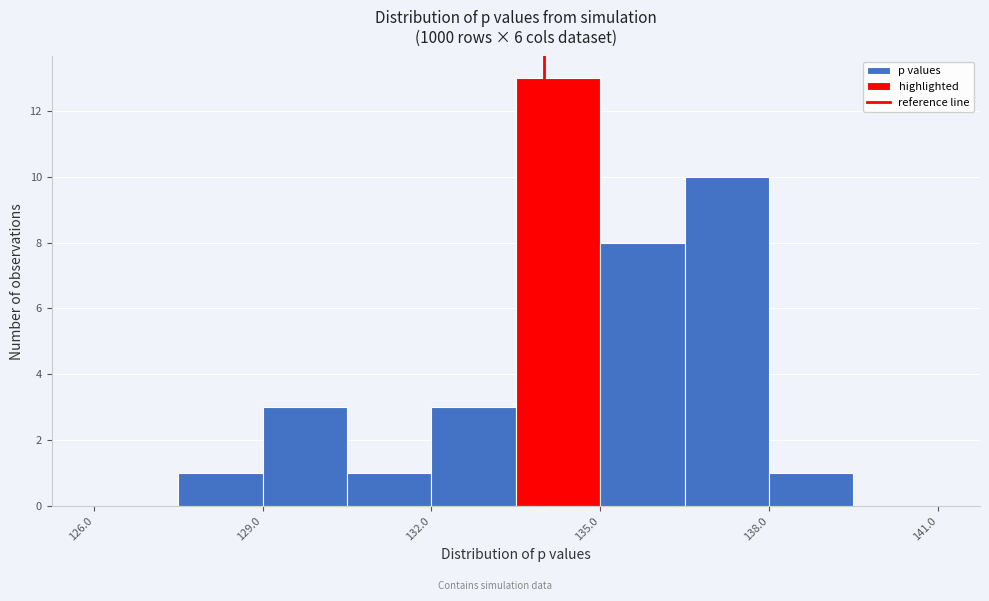

Read against the x-axis, roughly where is the centre of the tallest bar?

134.5